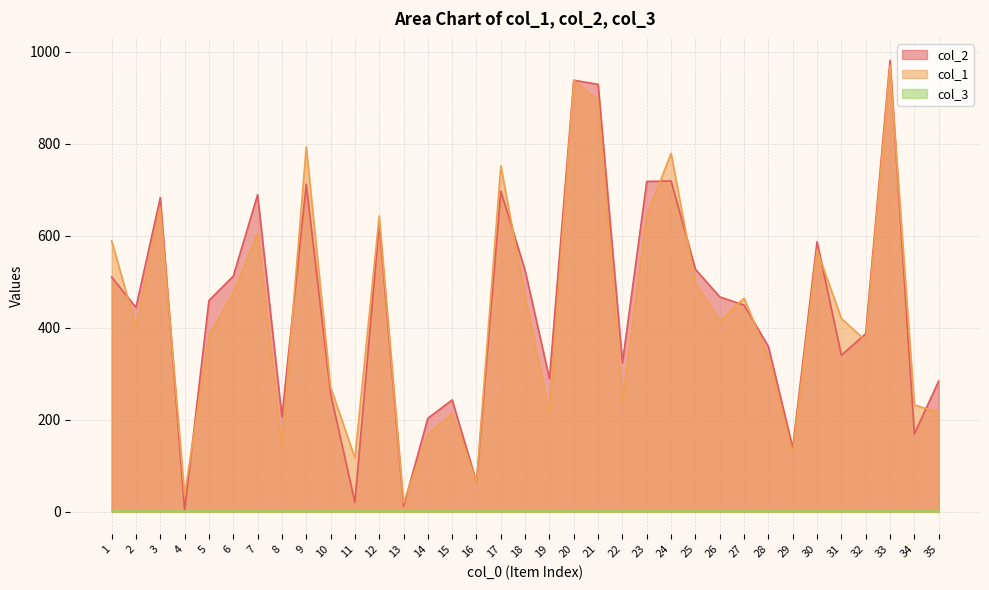

At which category does col_1 reach its first local peak?

3